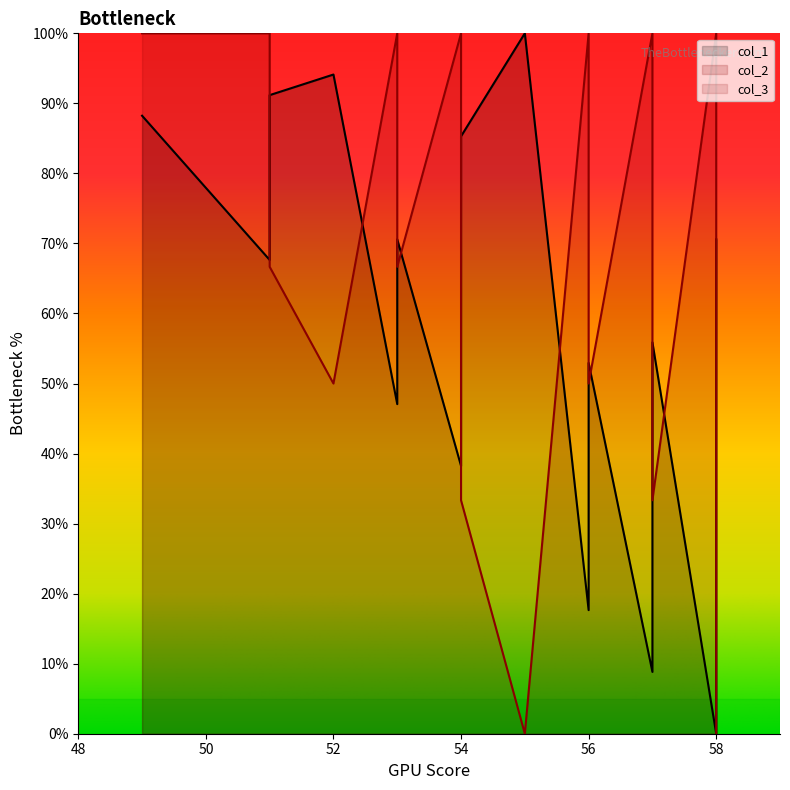

Rank the series at 54 from highest to lowest value.

col_2, col_1